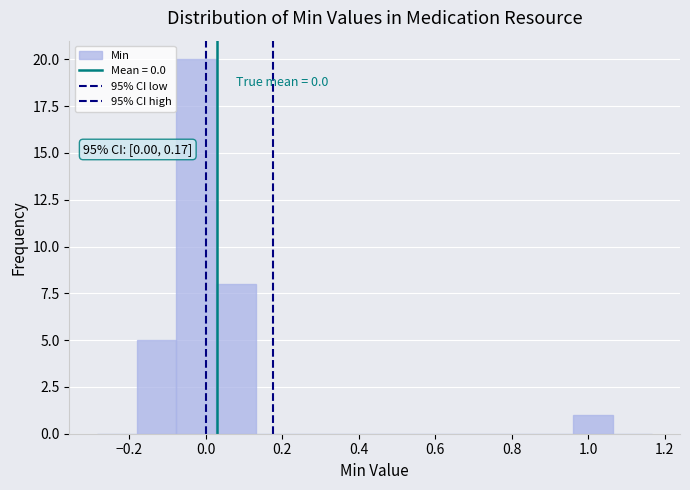

Which range on the x-axis has the tallest bar?

-0.08 to 0.02